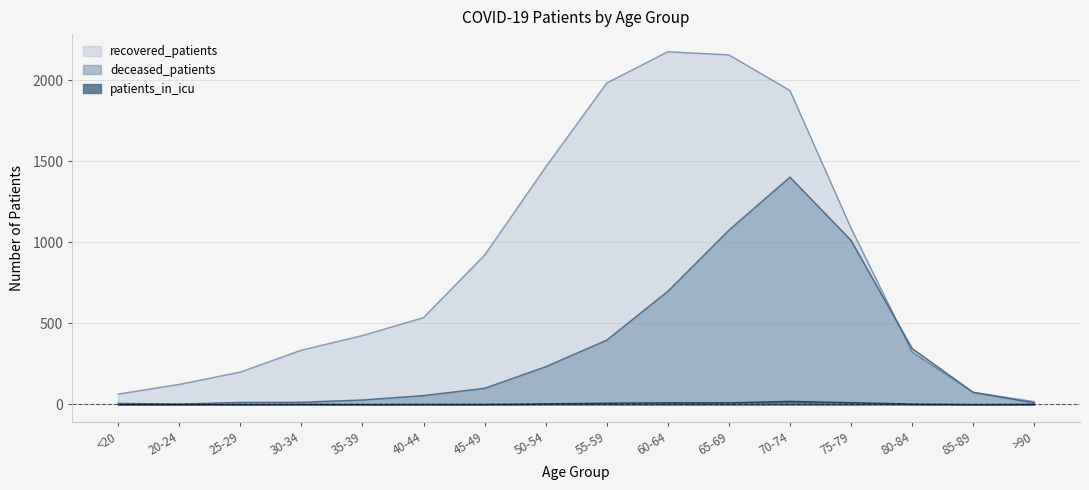

What is the minimum value for deceased_patients?

3